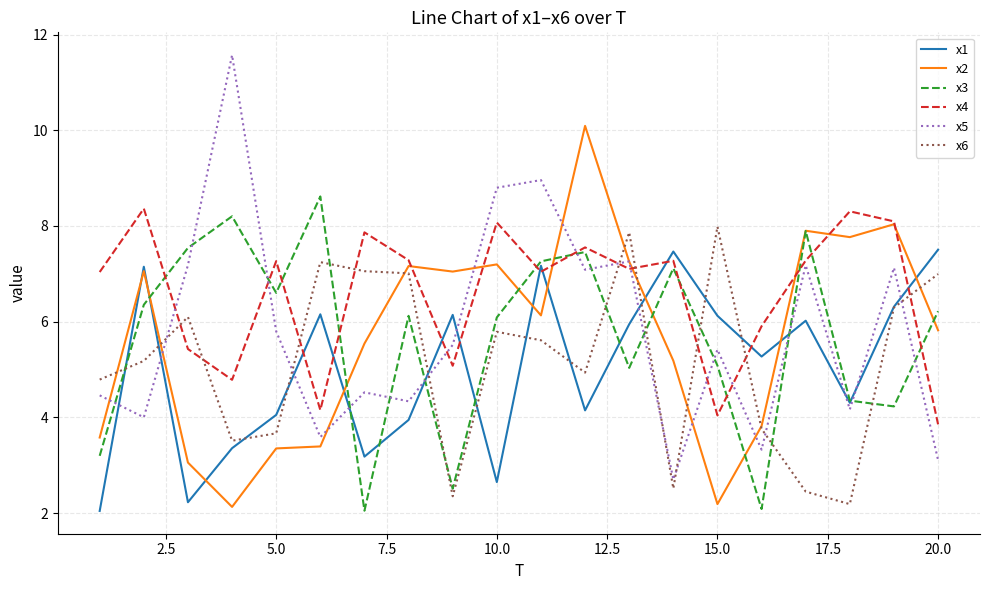

True or false: x3 and x2 intersect in this chart.

True